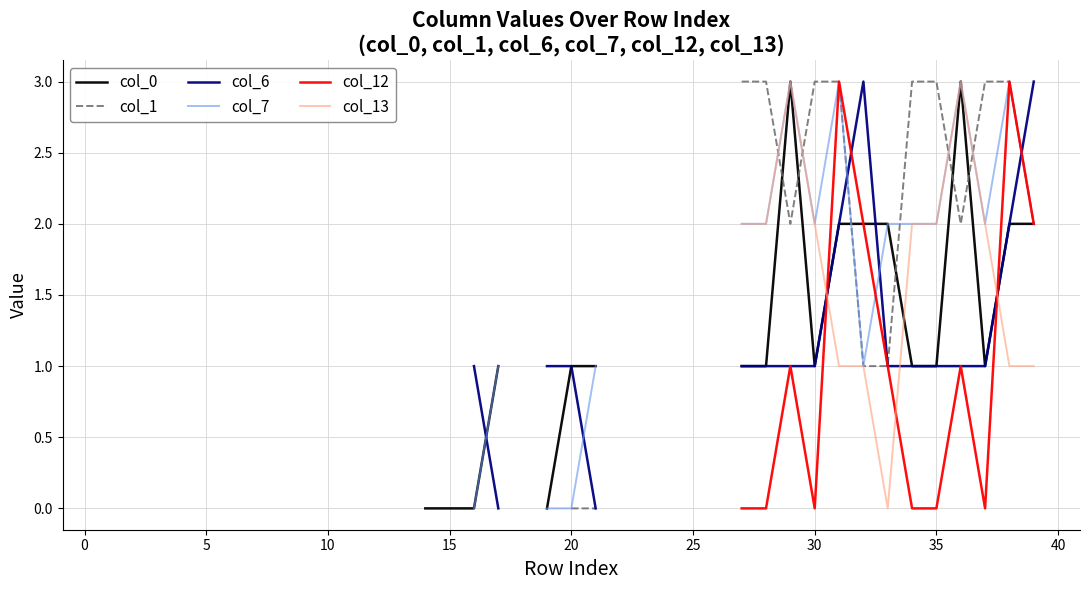

What is the difference between the highest and lowest values at 38?

2.0